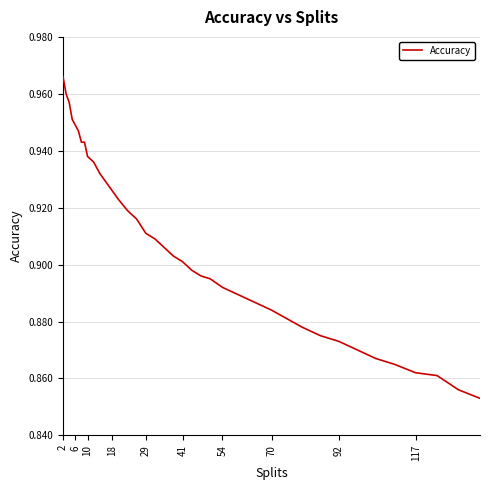

True or false: there are more than 0 points higher than both neighbors.

False